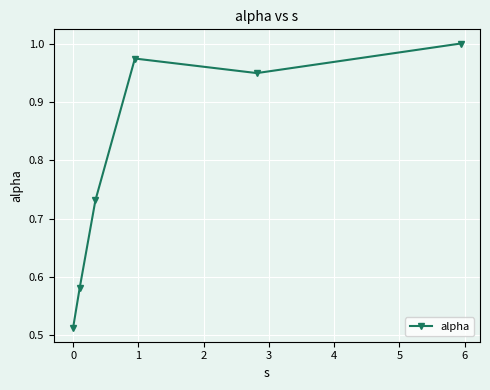

How many points are lower than both their immediate neighbors (excluding endpoints)?

1